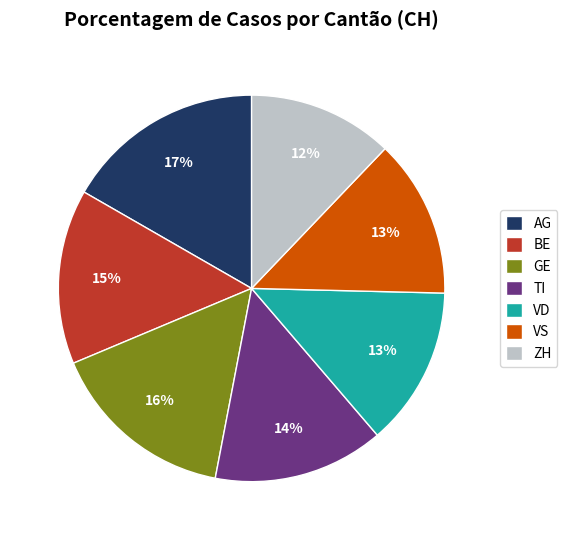

How many segments does this pie chart have?

7